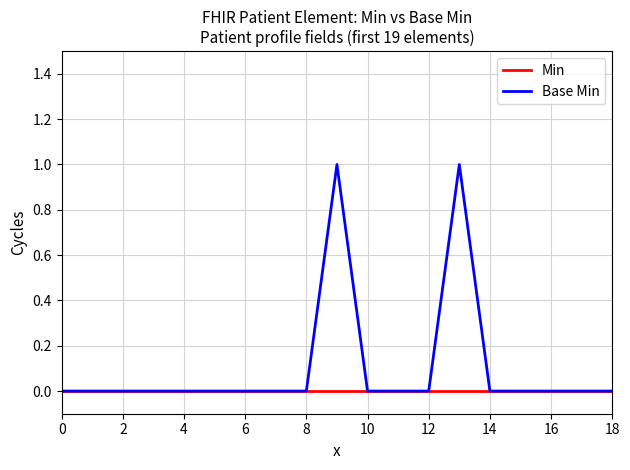

What is the difference between the maximum and minimum values in the Base Min series?

1